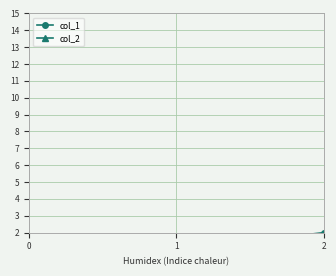

Reading left to right, list all the values displayed in this chart.

col_1: 0	1	2
col_2: 0	0	0